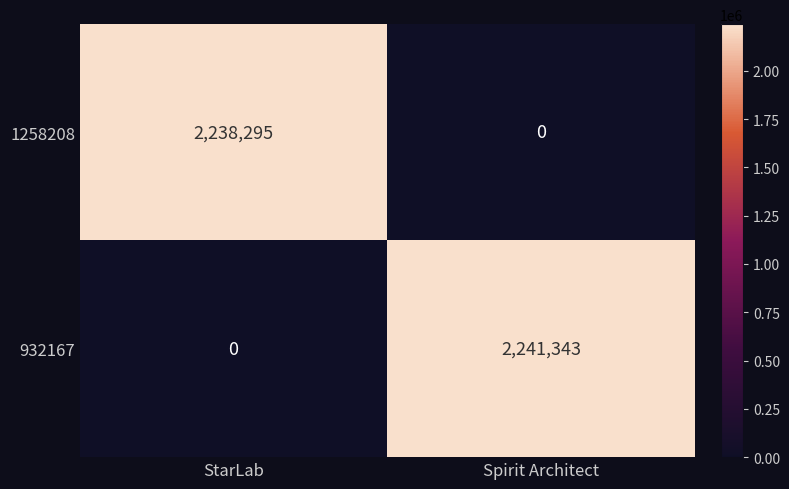

Rank the series by their maximum value, from highest to lowest.

932167, 1258208